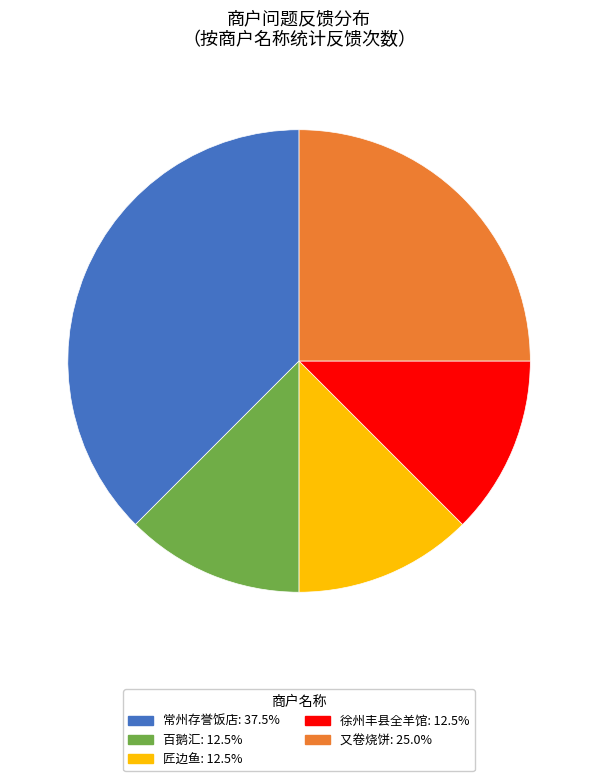

Does 徐州丰县全羊馆 account for over 50% of the chart?

No